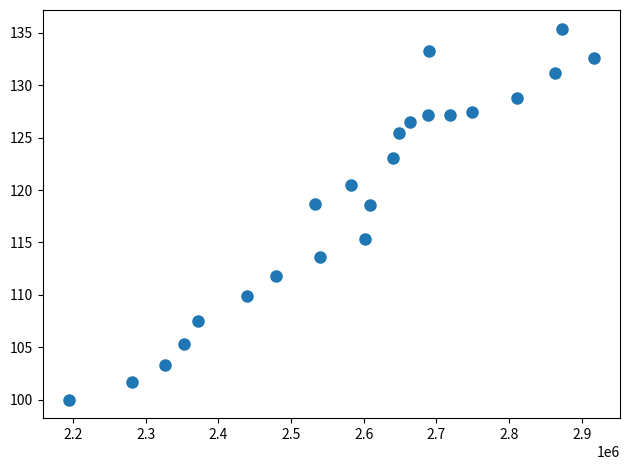

What is the range of X values (max minus min)?

721732.1